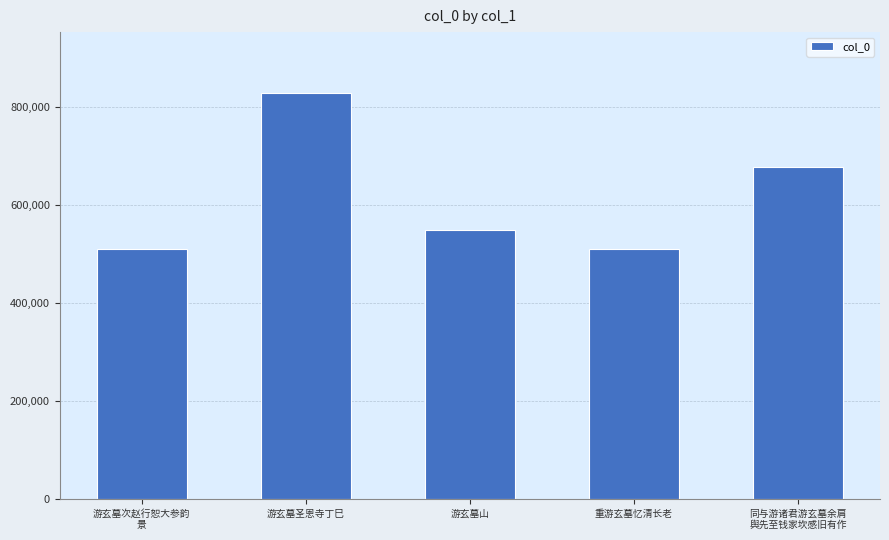

Approximately how many times larger is the value at 游玄墓圣恩寺丁巳 compared to 游玄墓山?

1.5